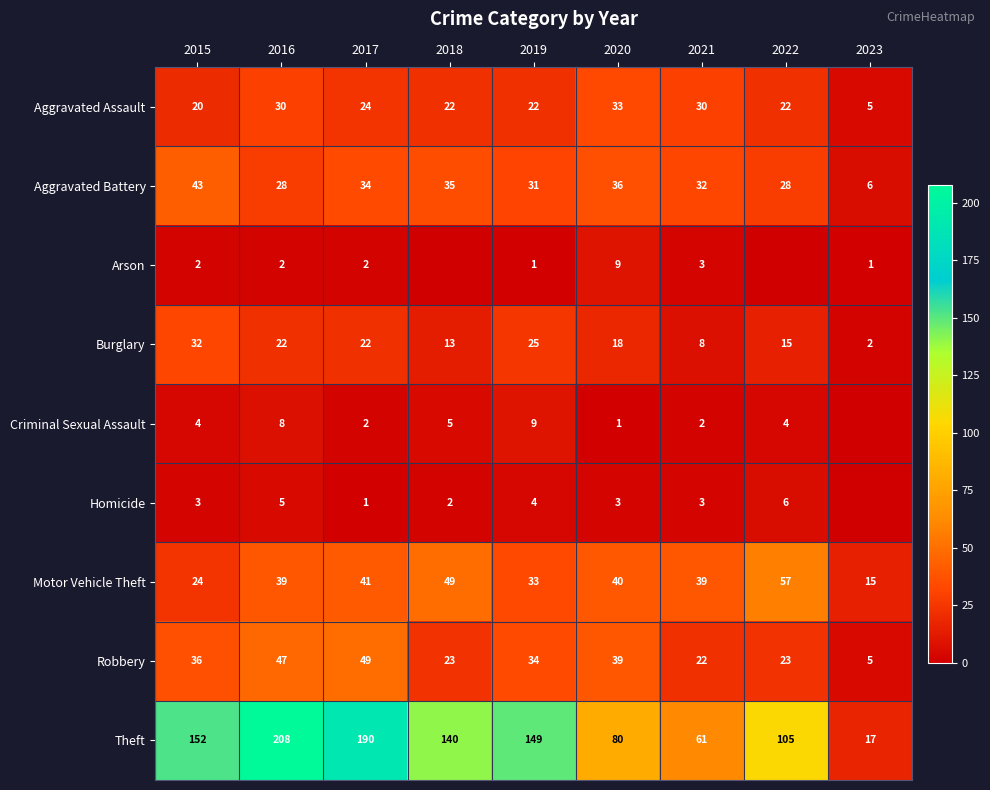

At which label is Theft closest to 112?

2022